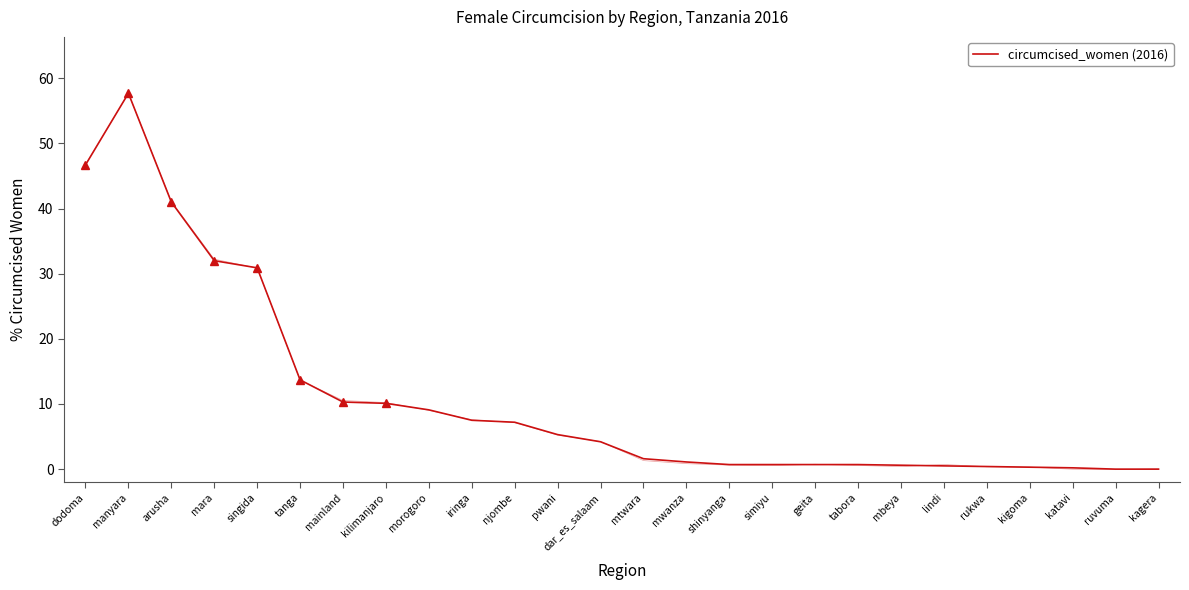

At which category does the chart reach its peak across all series?

manyara